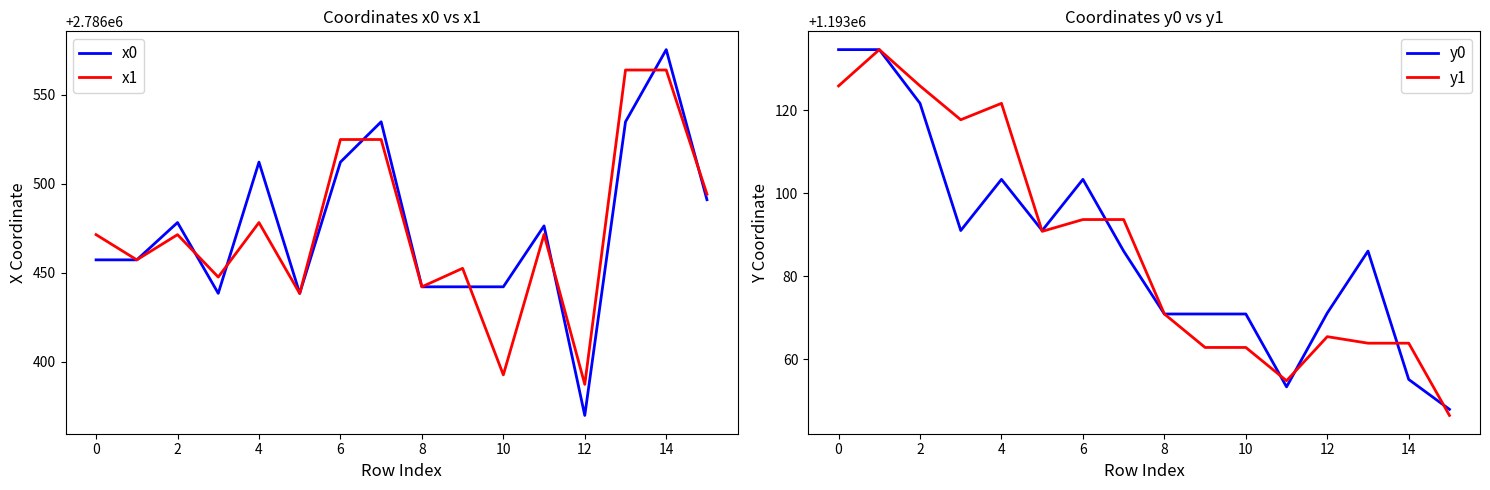

Is it true that x1 equals 2786471.4 at 2?

True